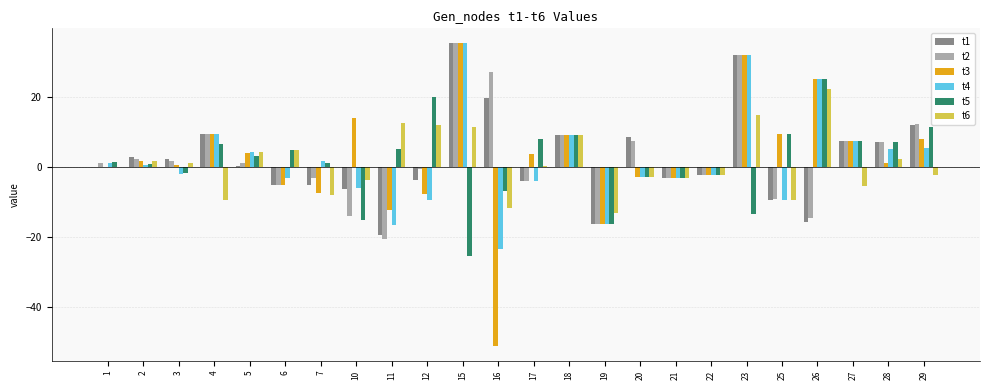

The value of t4 at 28 is 5.1. True or false?

True